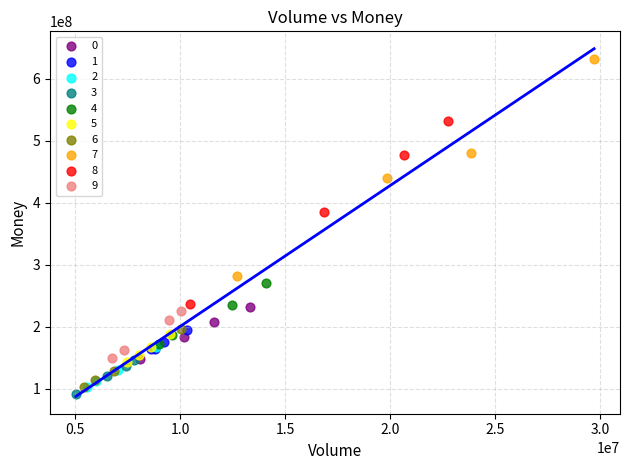

Which series reaches the maximum Y coordinate?

7